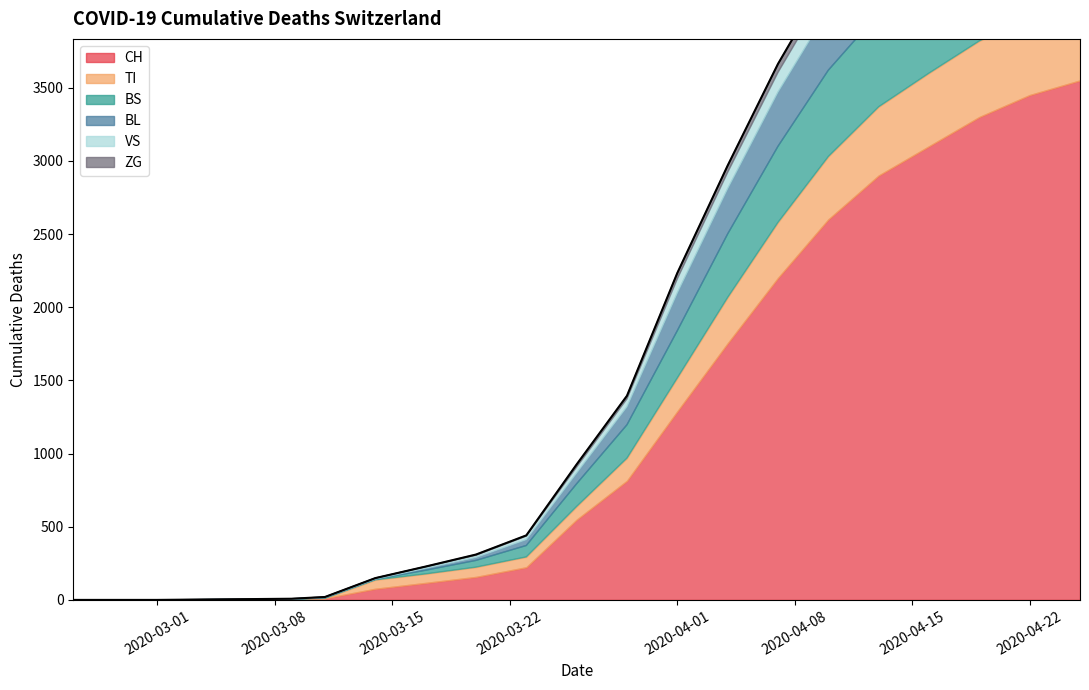

True or false: CH and BL cross at least once.

False